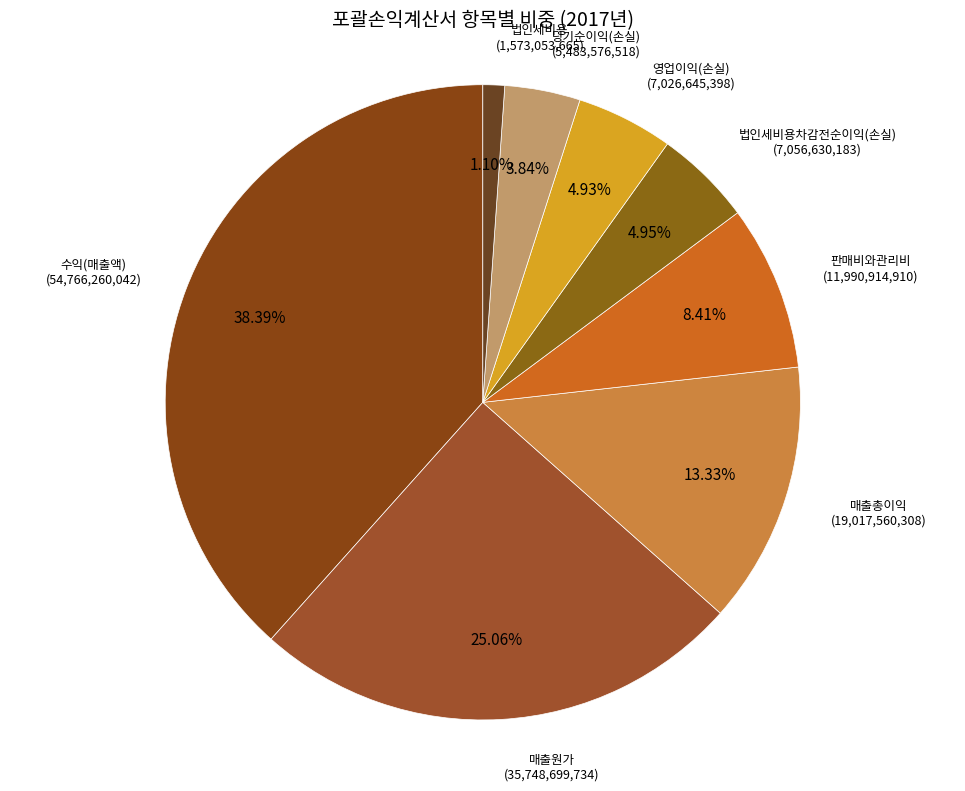

Do 당기순이익(손실) and 법인세비용 together represent more than half of the pie?

No